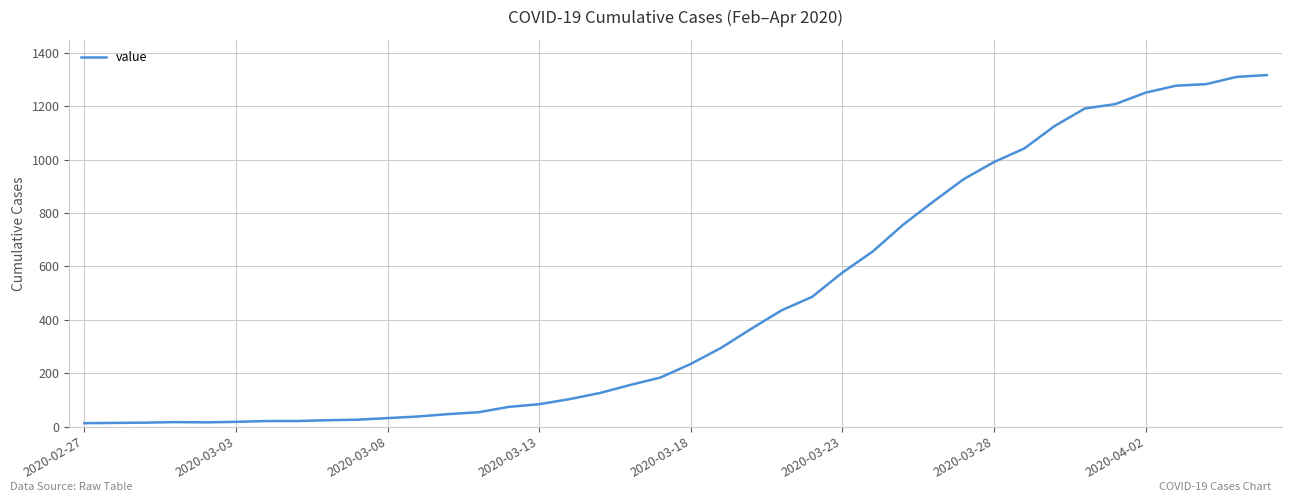

What is the maximum value shown in the chart?

1317